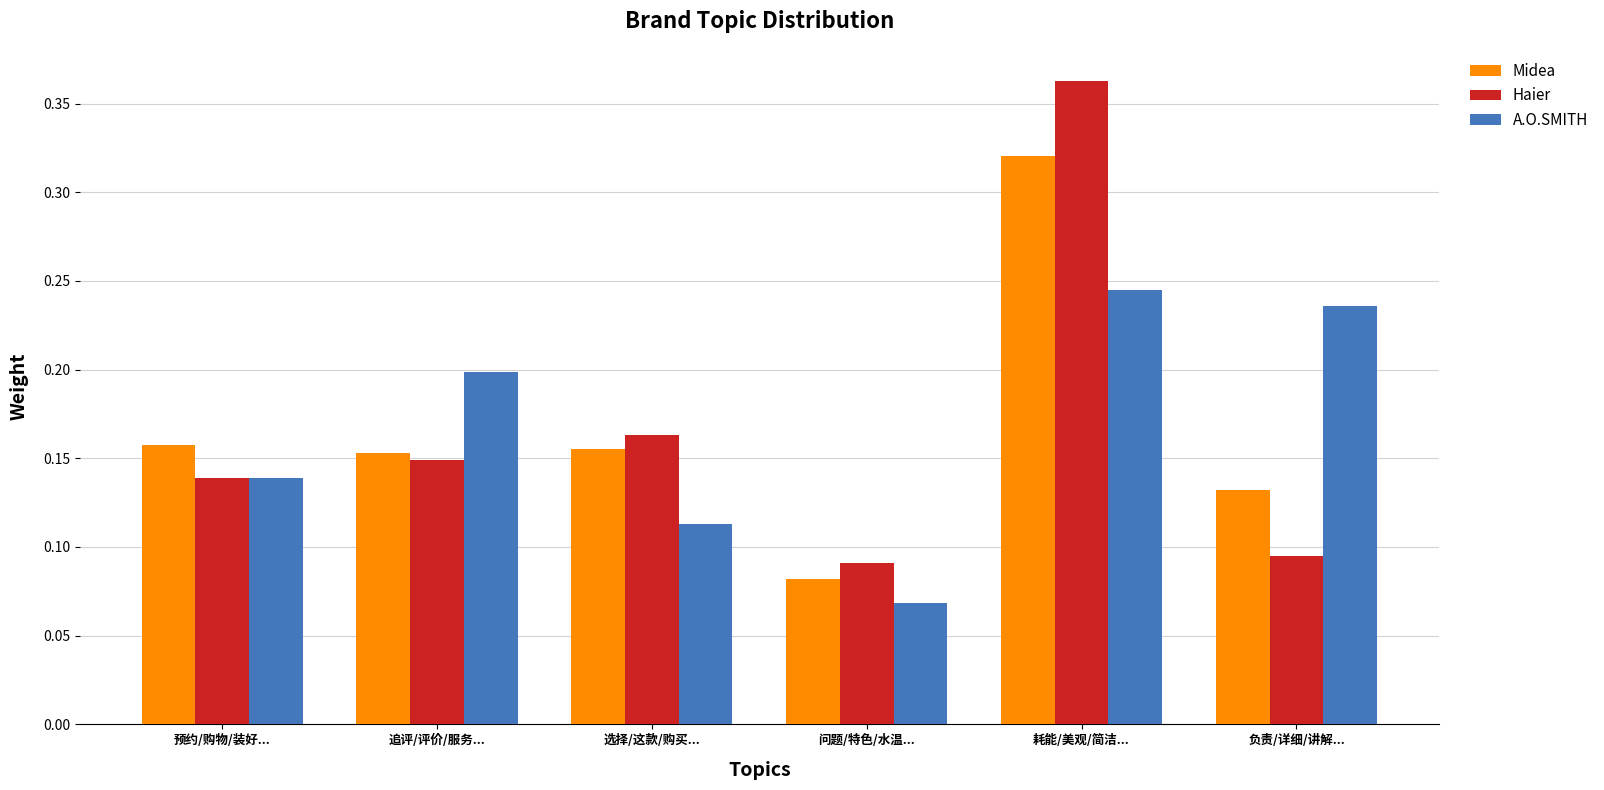

Which category has the highest value in the Midea series?

耗能/美观/简洁...